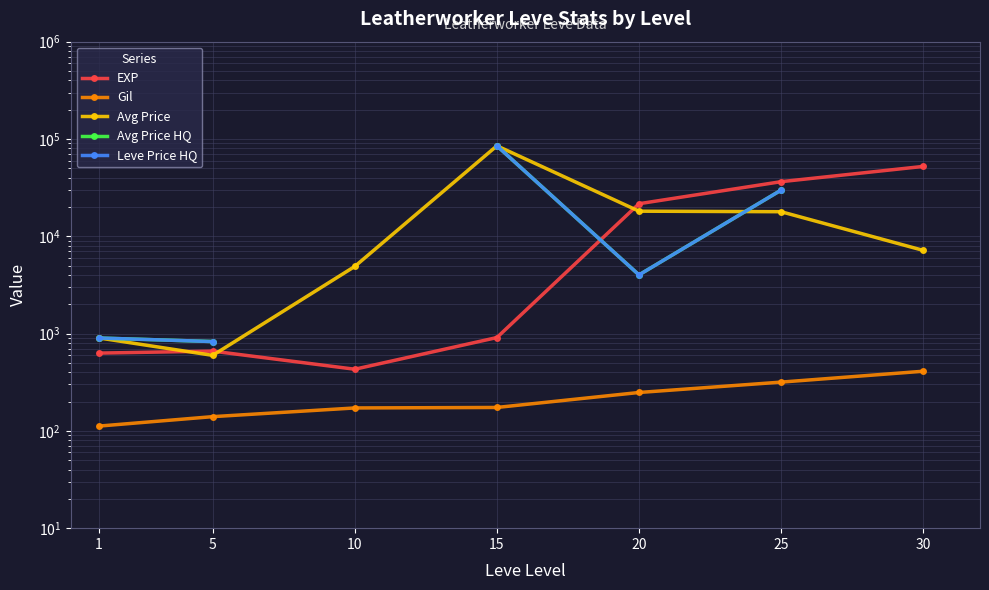

In Leve Price HQ, how many points are lower than both neighbors (excluding endpoints)?

1